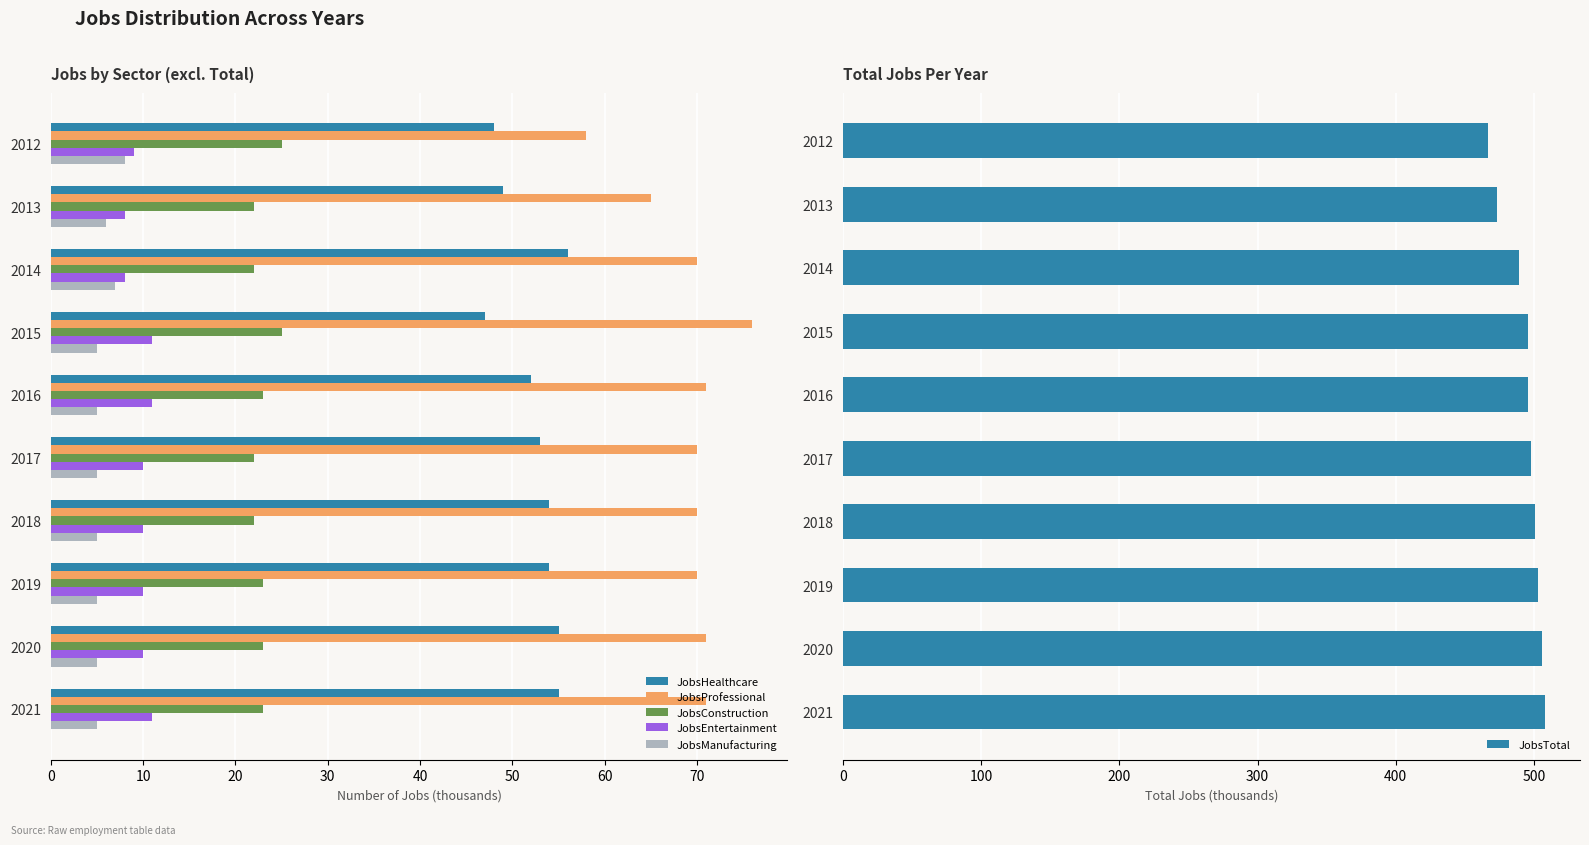

Is the value of JobsProfessional at 2018 greater than the value of JobsConstruction at 2019?

Yes